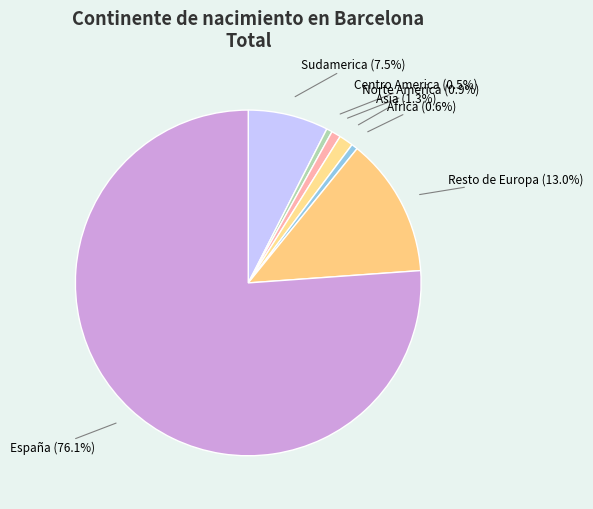

How many segments does this pie chart have?

7